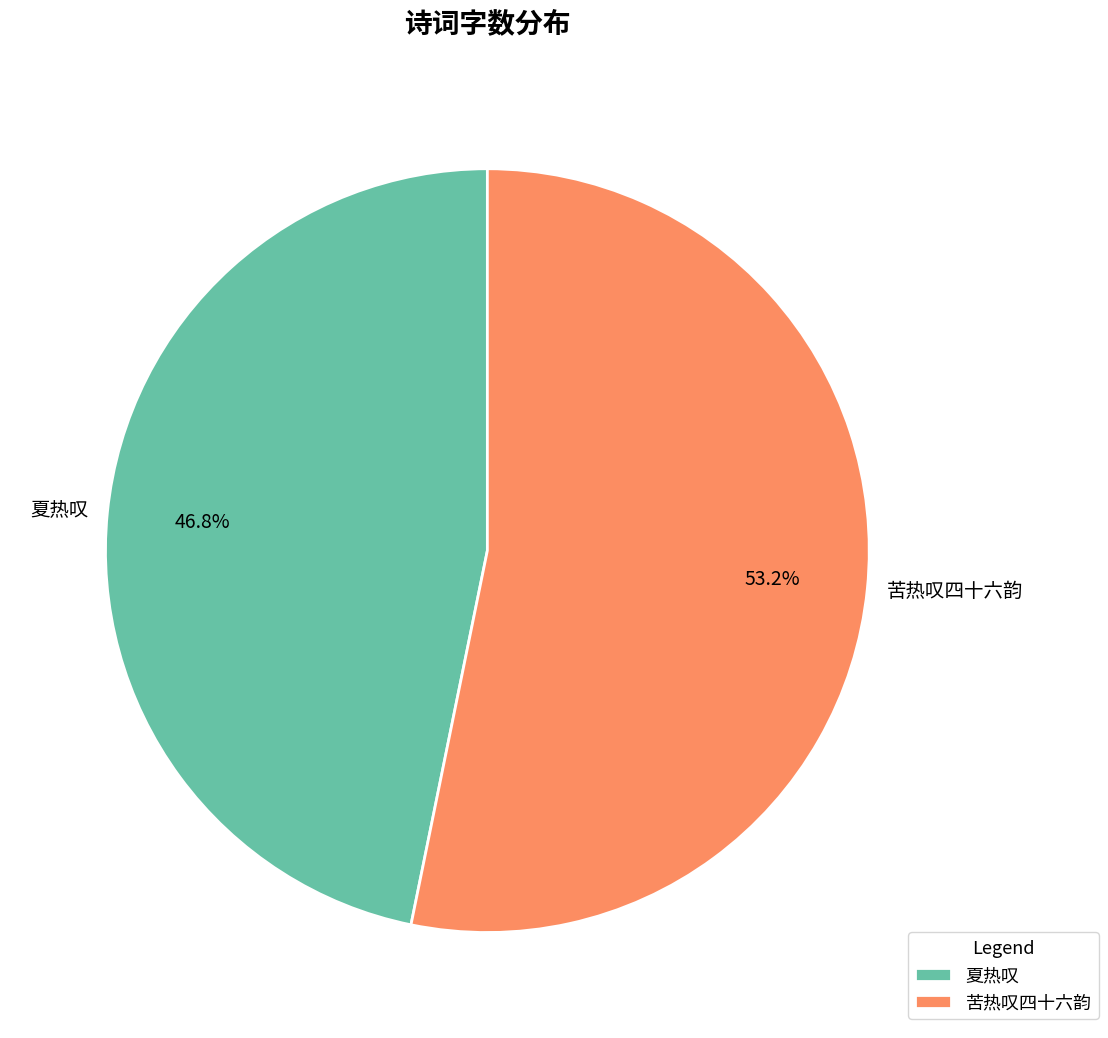

True or false: 苦热叹四十六韵 accounts for 53% of the total.

True